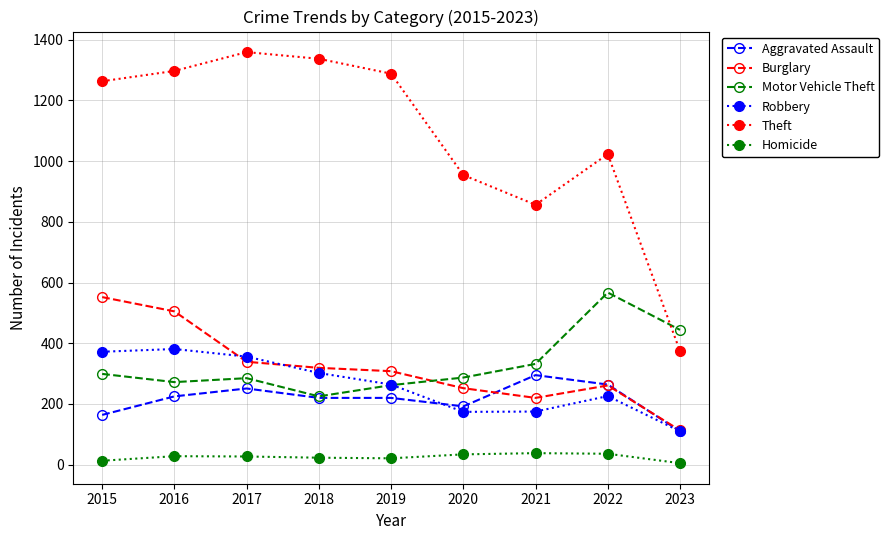

True or false: Motor Vehicle Theft has a value of 332 at 2021.

True